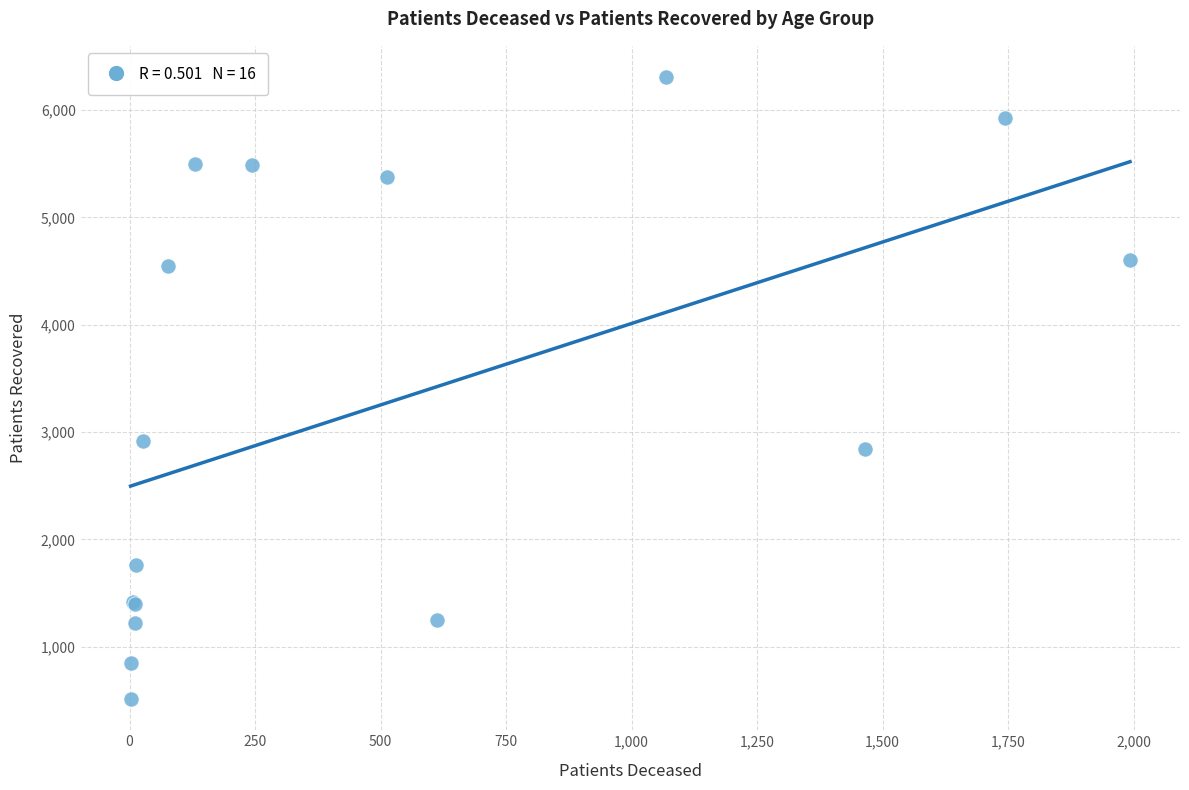

What Y value in the scatter plot is closest to 3410?

2919